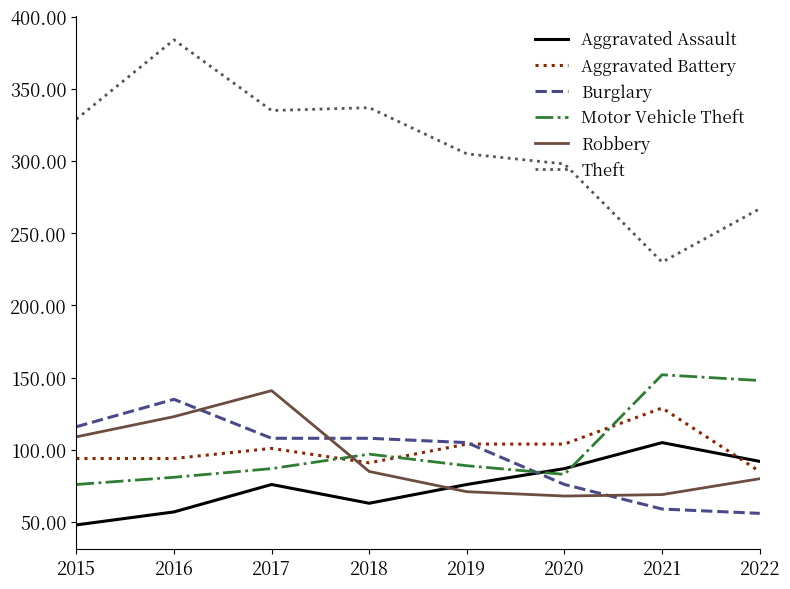

What is the total value across all series at 2016?

874